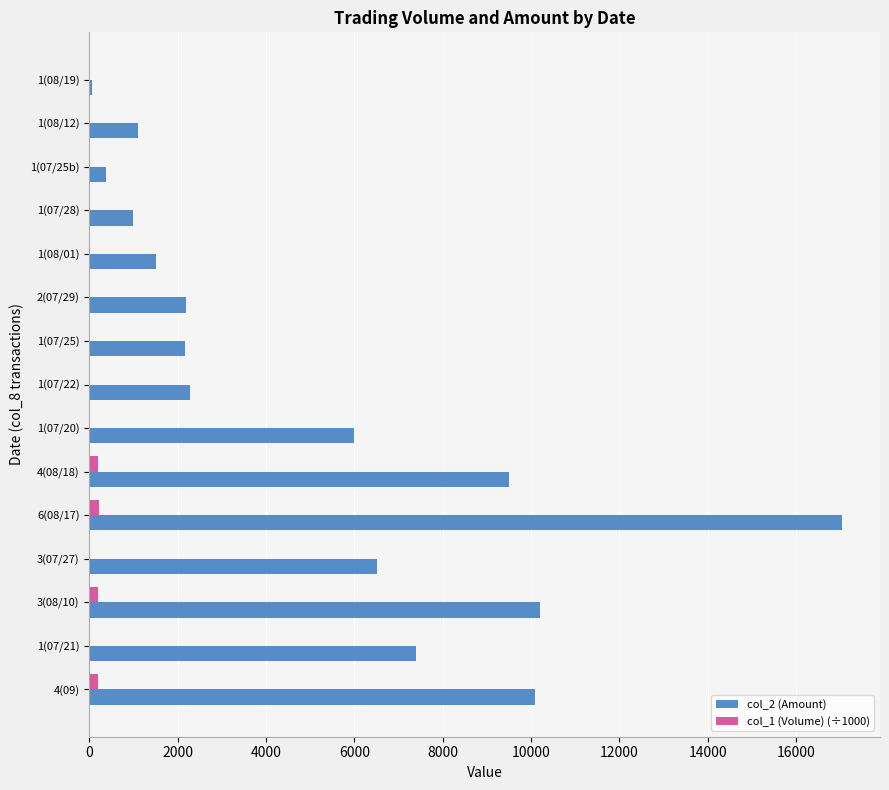

What is the greatest value displayed?

17050